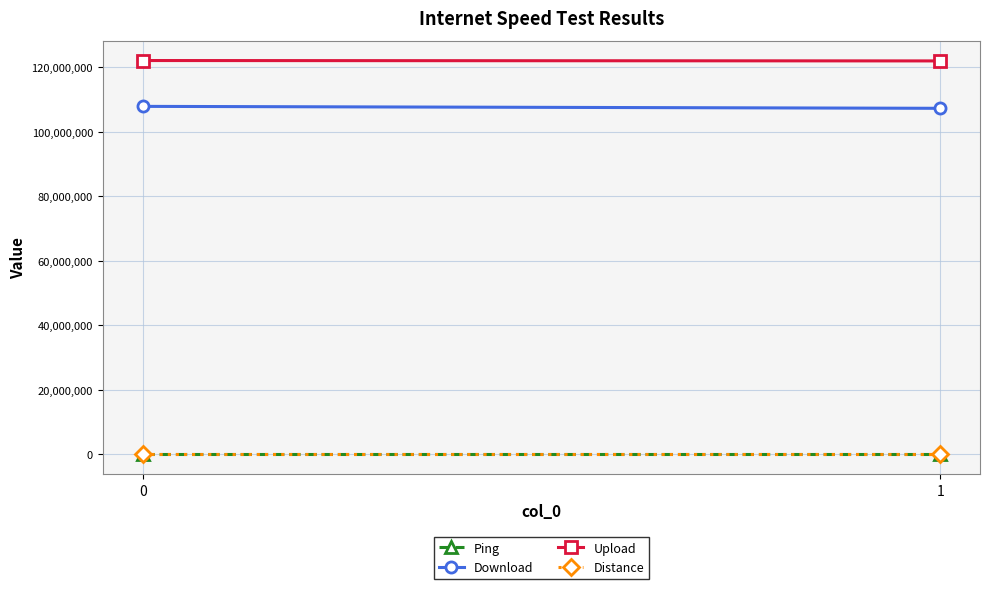

How many lines are shown in the chart?

4